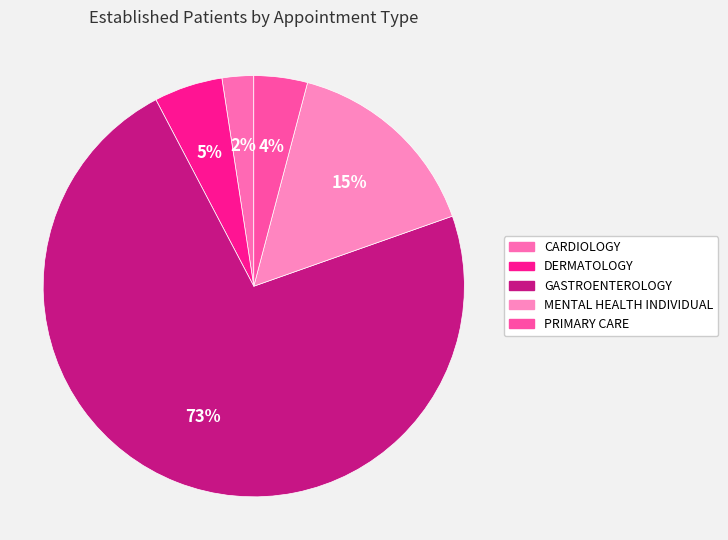

Combined, what portion of the pie is DERMATOLOGY and GASTROENTEROLOGY?

78.0%